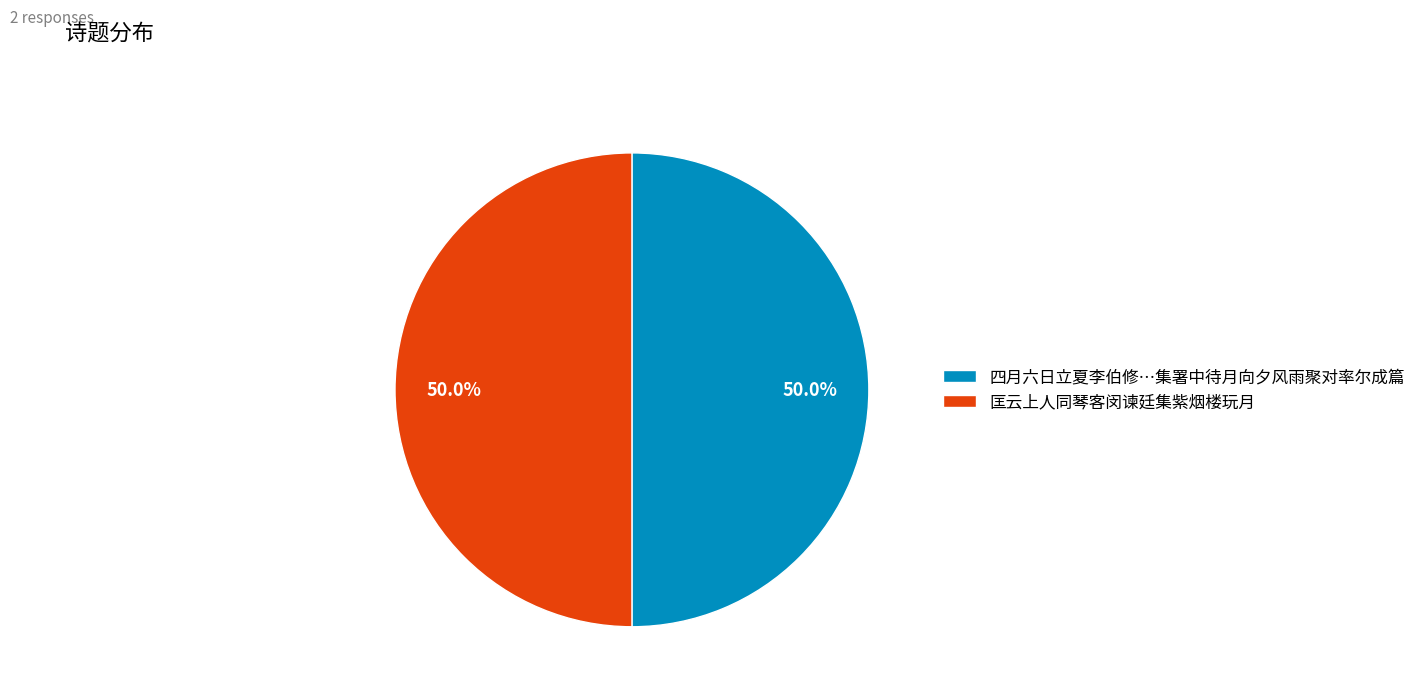

Approximately how many times larger is the value at 四月六日立夏李伯修…集署中待月向夕风雨聚对率尔成篇 compared to 匡云上人同琴客闵谏廷集紫烟楼玩月?

1.0